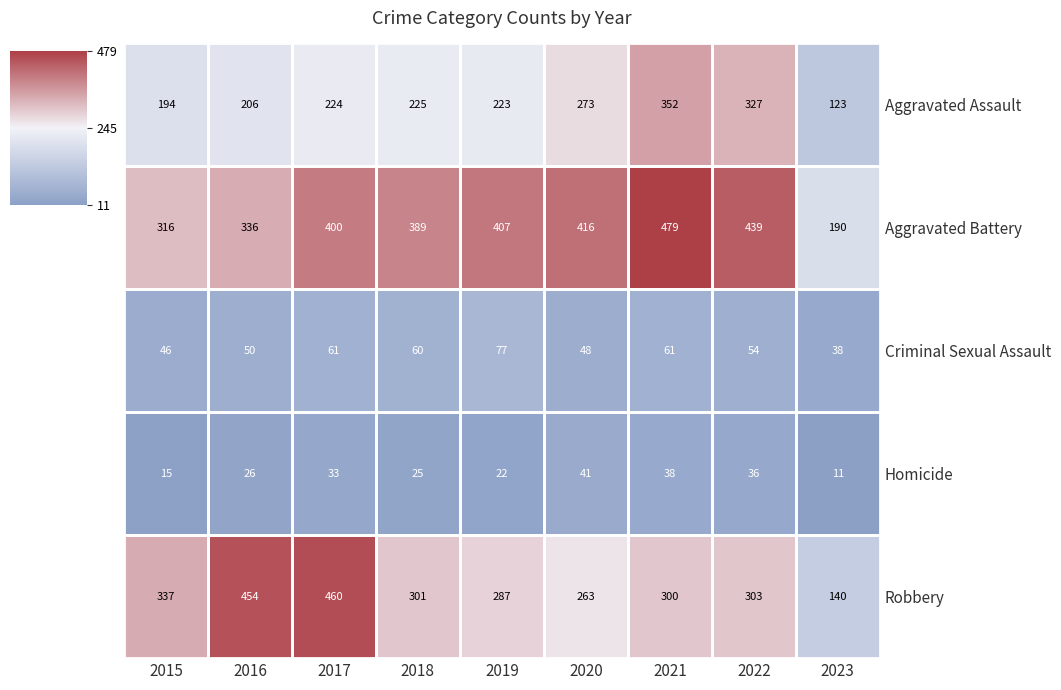

What is the difference between the highest and lowest values at 2019?

385